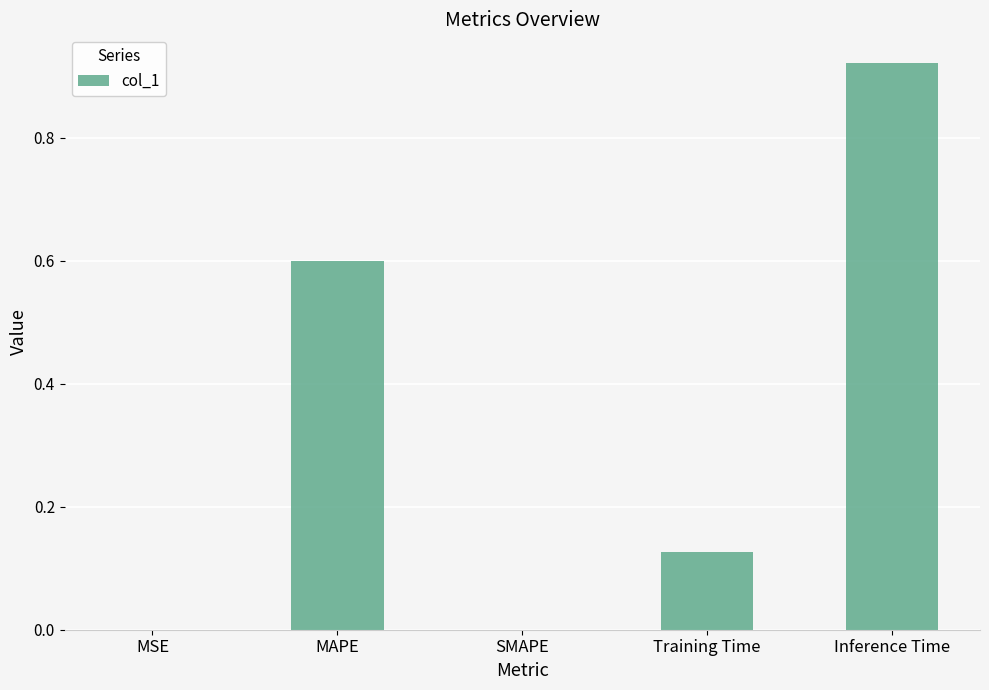

What is the change in value from Training Time to Inference Time?

+0.8